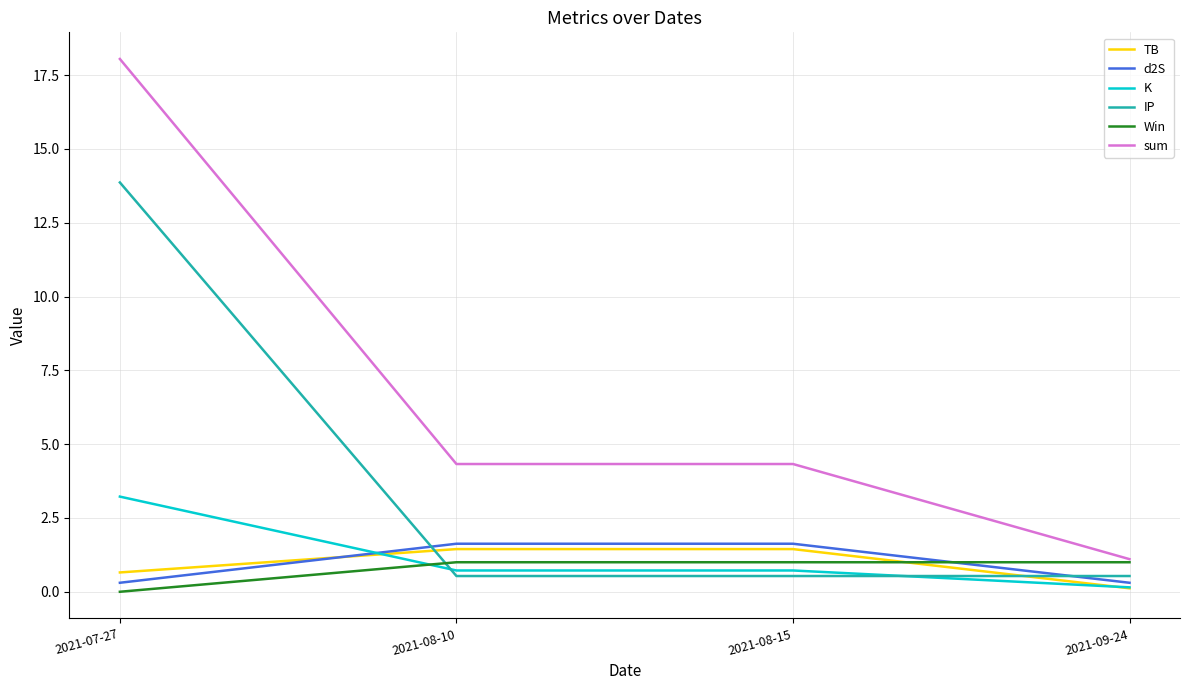

Which series changed the most between 2021-07-27 and 2021-08-15?

sum